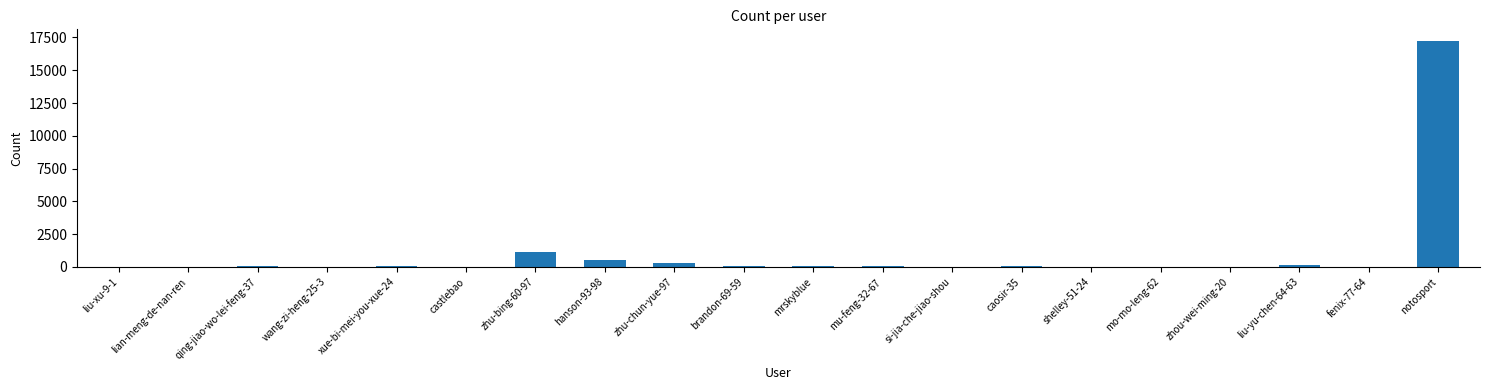

How many series are shown in this chart?

1